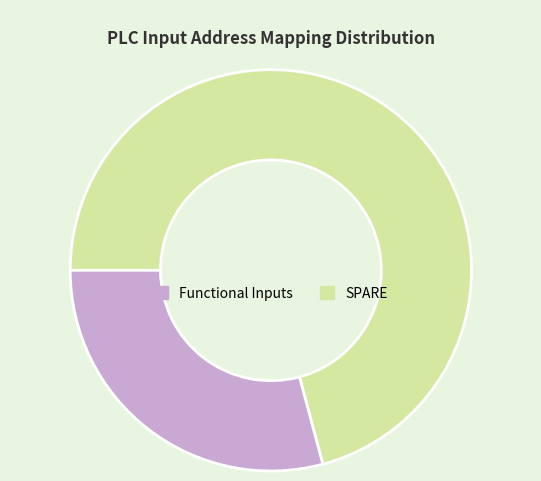

Does any single category account for the majority?

Yes